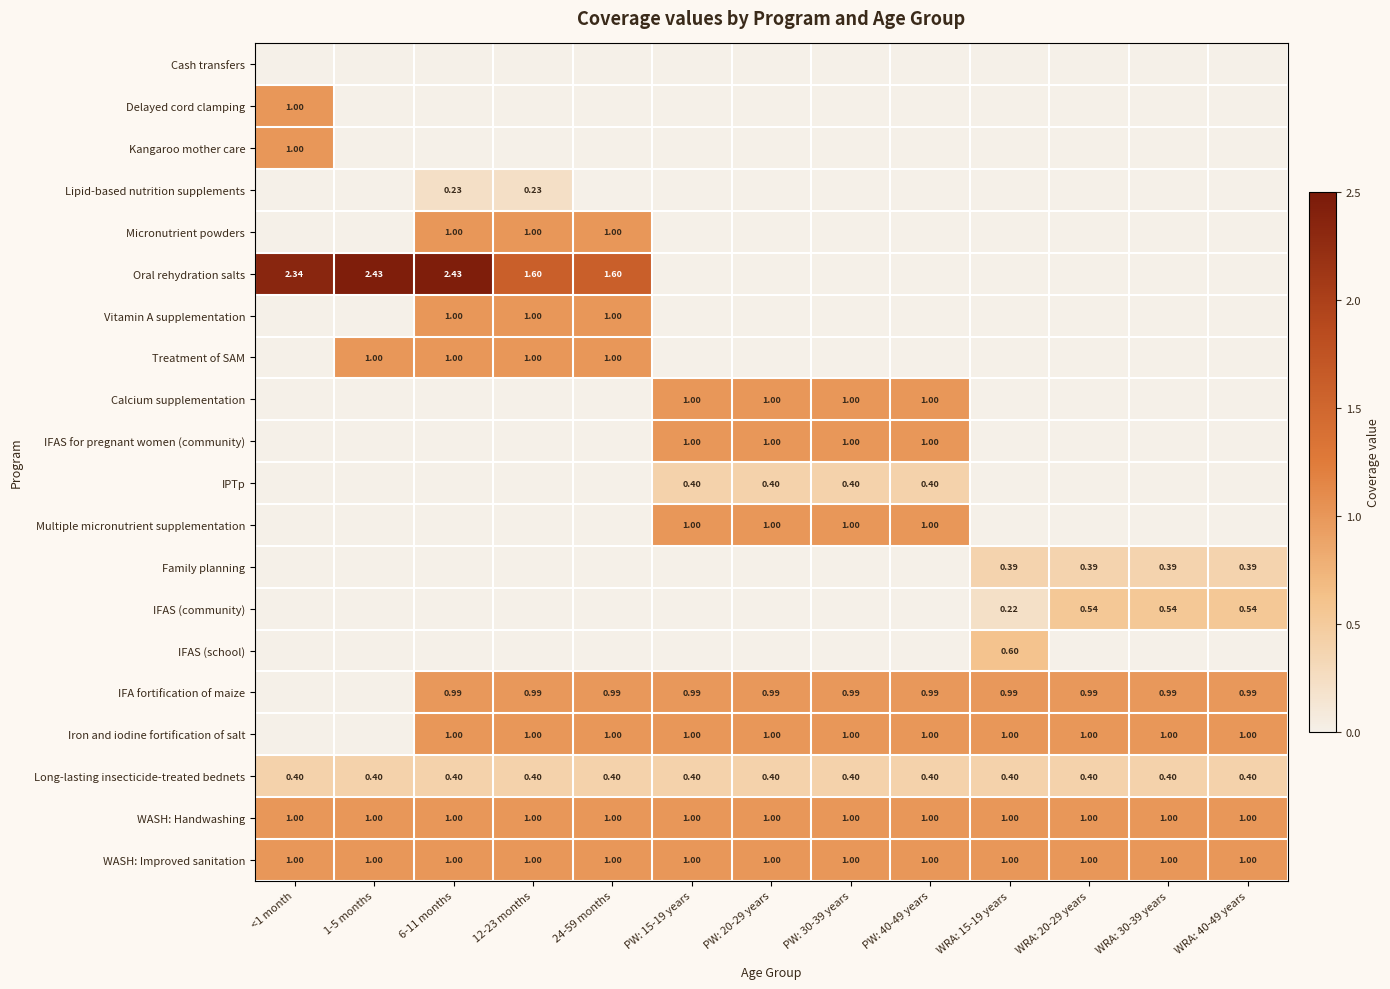

What is the average value of the Long-lasting insecticide-treated bednets series?

0.4